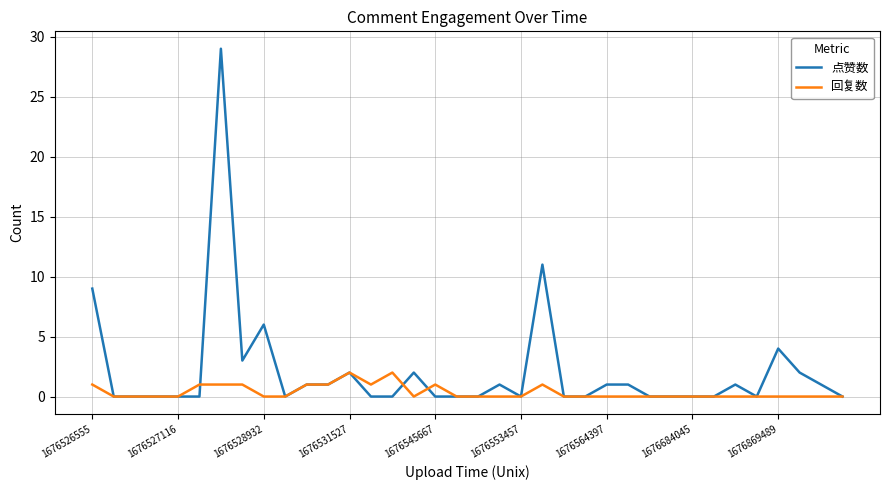

Which series has the largest range (max minus min)?

点赞数